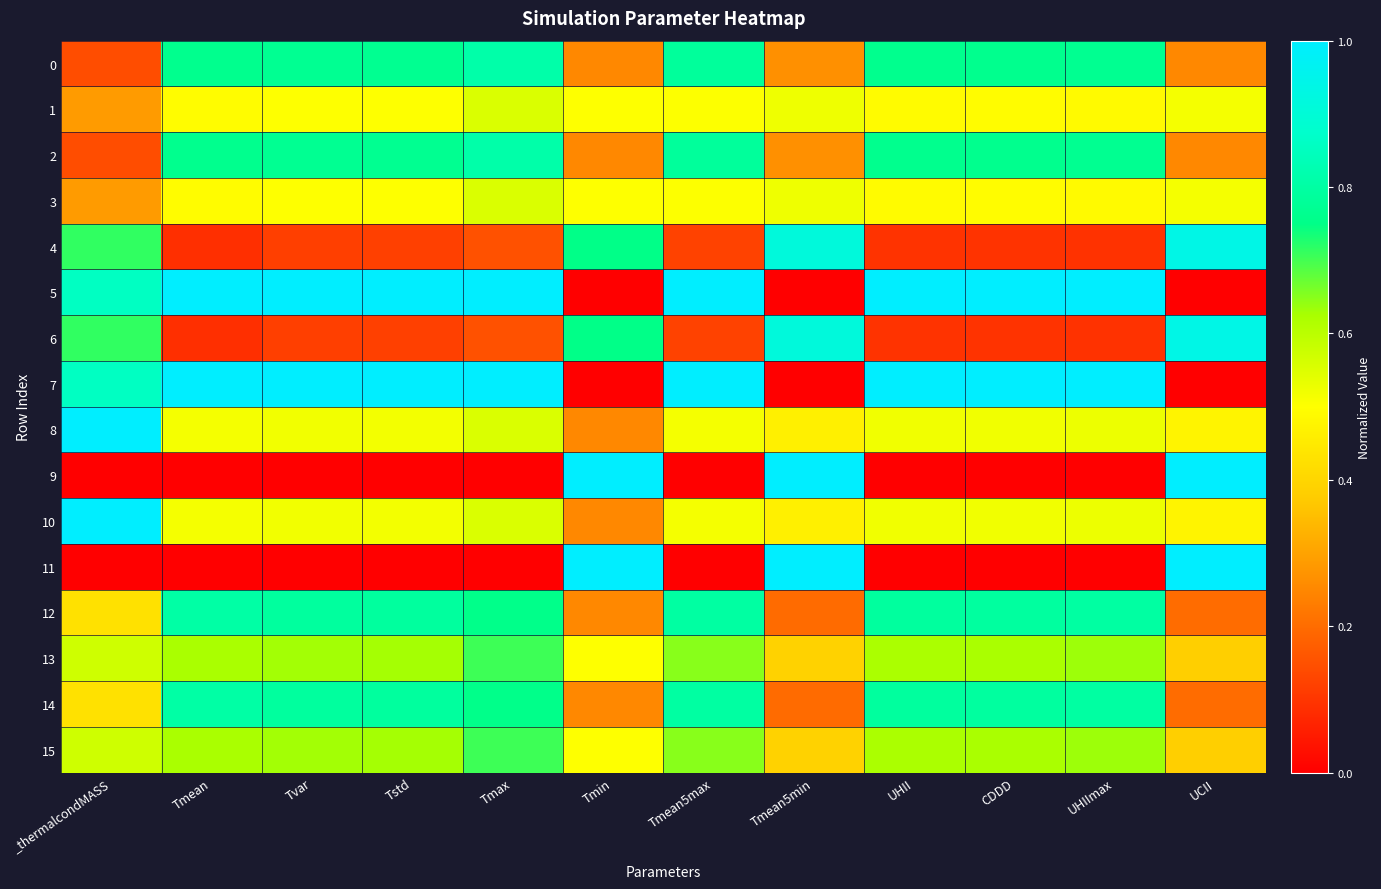

What is the total value across all series at UCII?

7.5